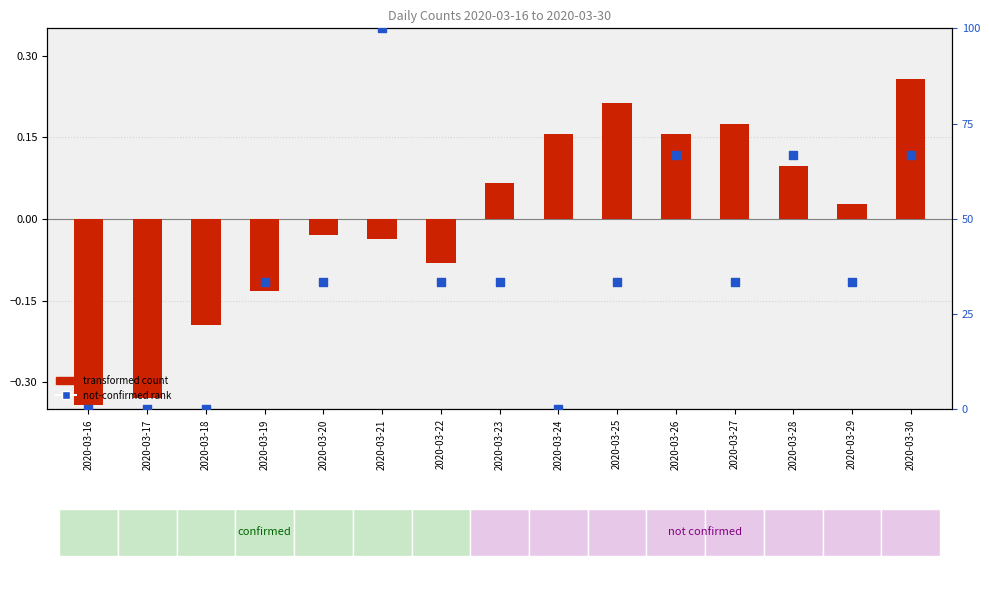

At how many categories does at least one series exceed 41?

4